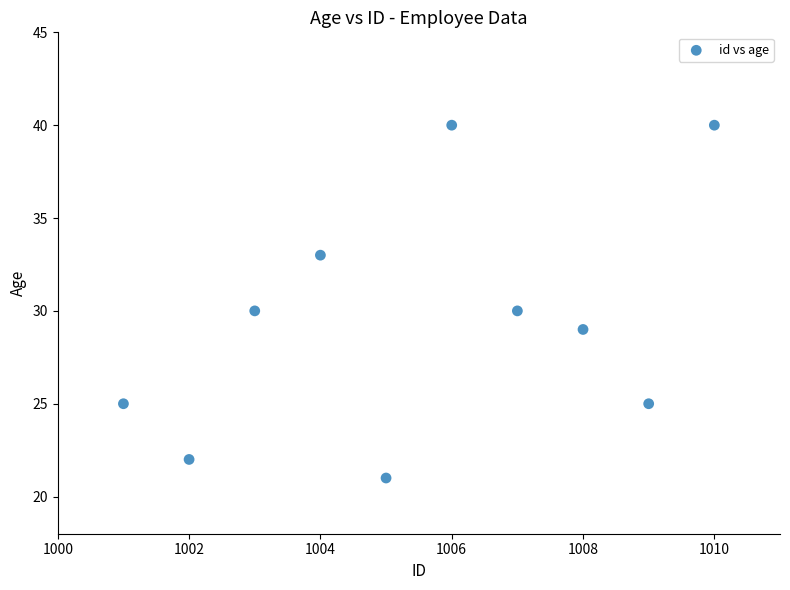

What is the range of Y values (max minus min)?

19